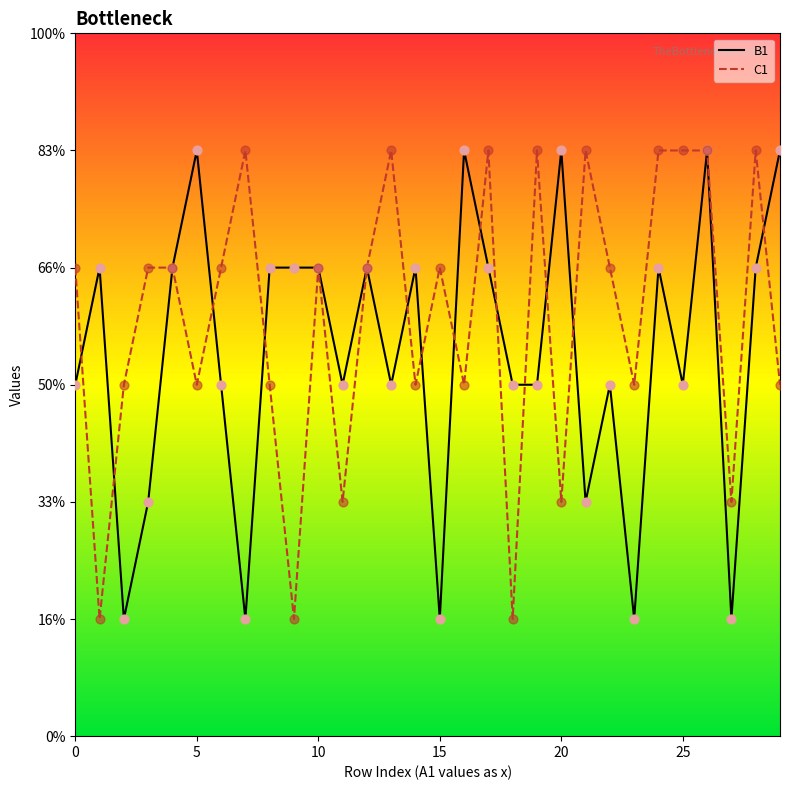

What are all the series names shown in the legend?

B1, C1